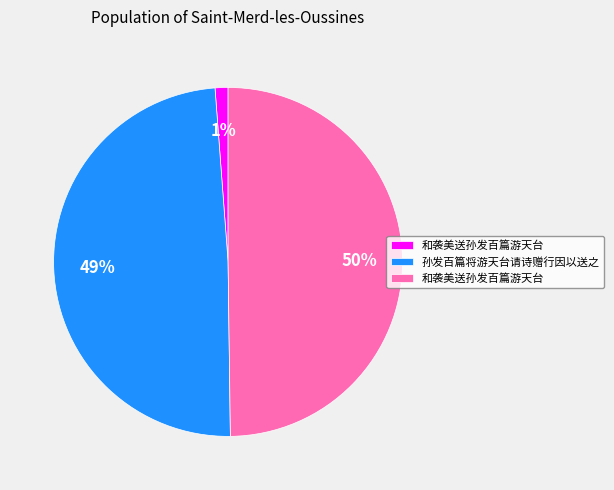

To the nearest percent, what is the average slice percentage?

33%